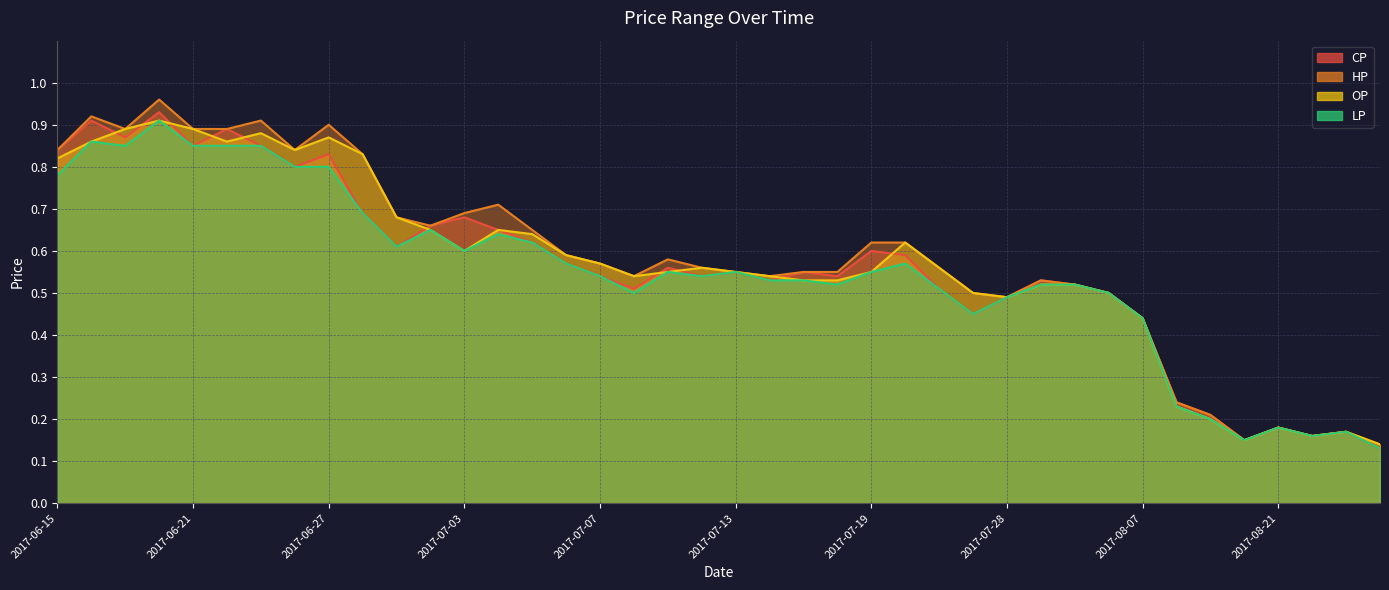

What is the total value across all series at 2017-07-19?

2.3